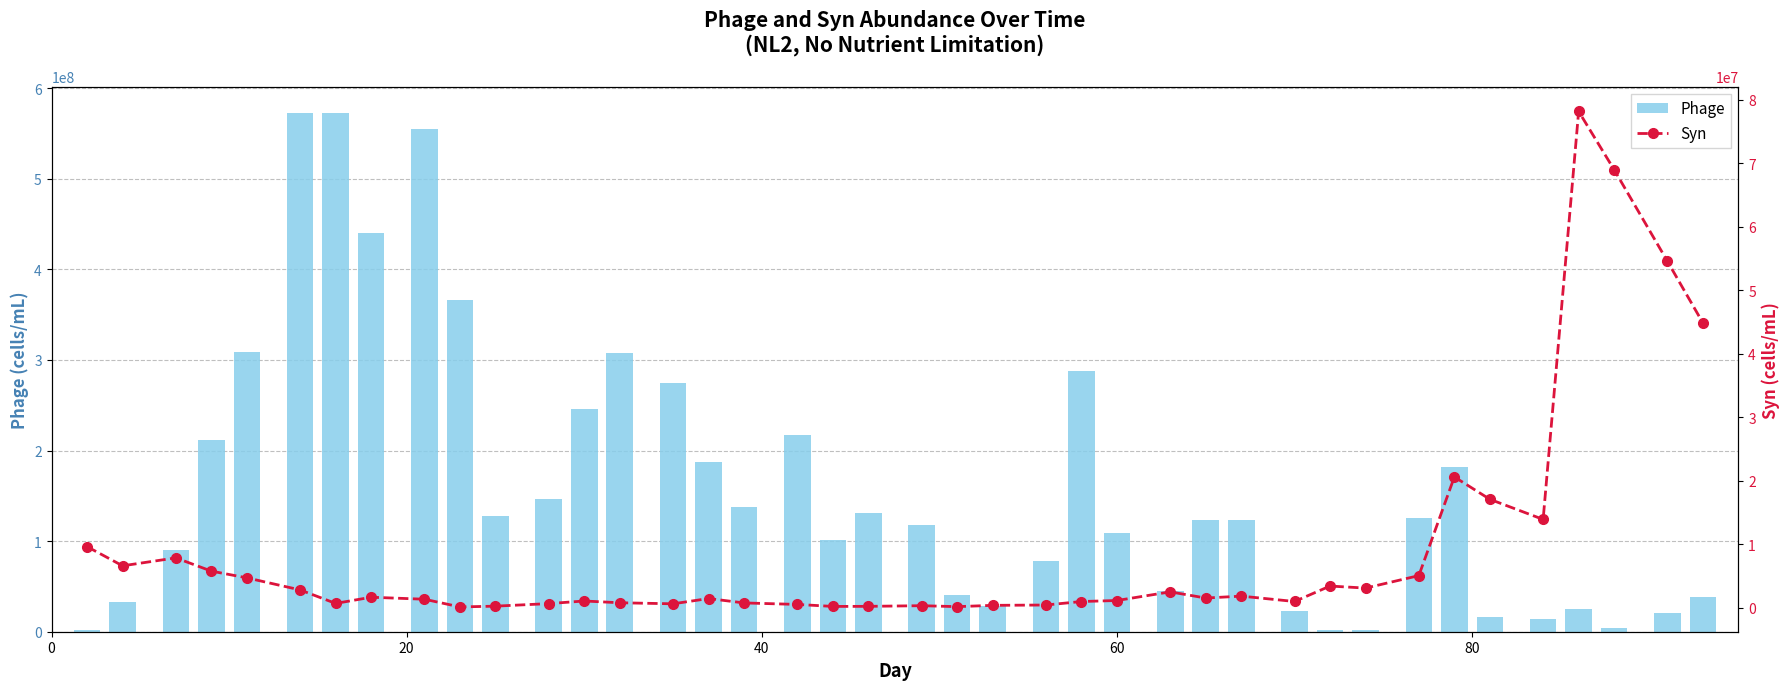

What is the maximum value for Phage?

573074216.3